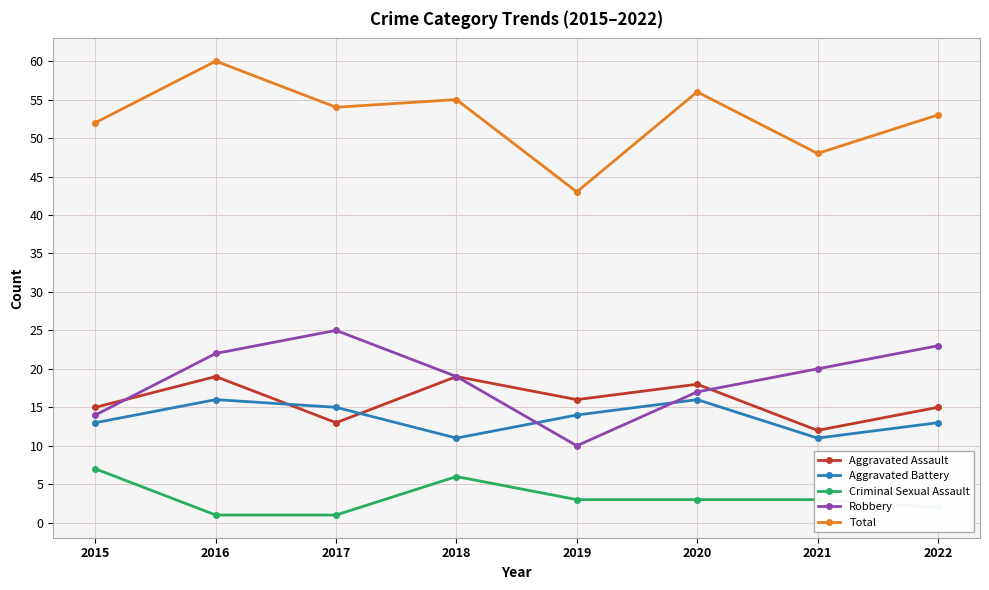

What is the difference between the second highest and second lowest values in the Aggravated Battery series?

5